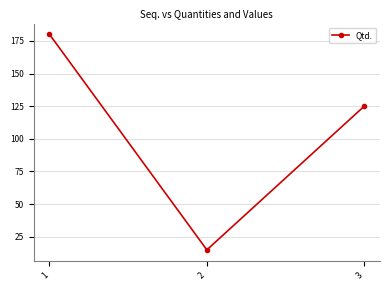

Is it true that the value at 2 is 23?

False